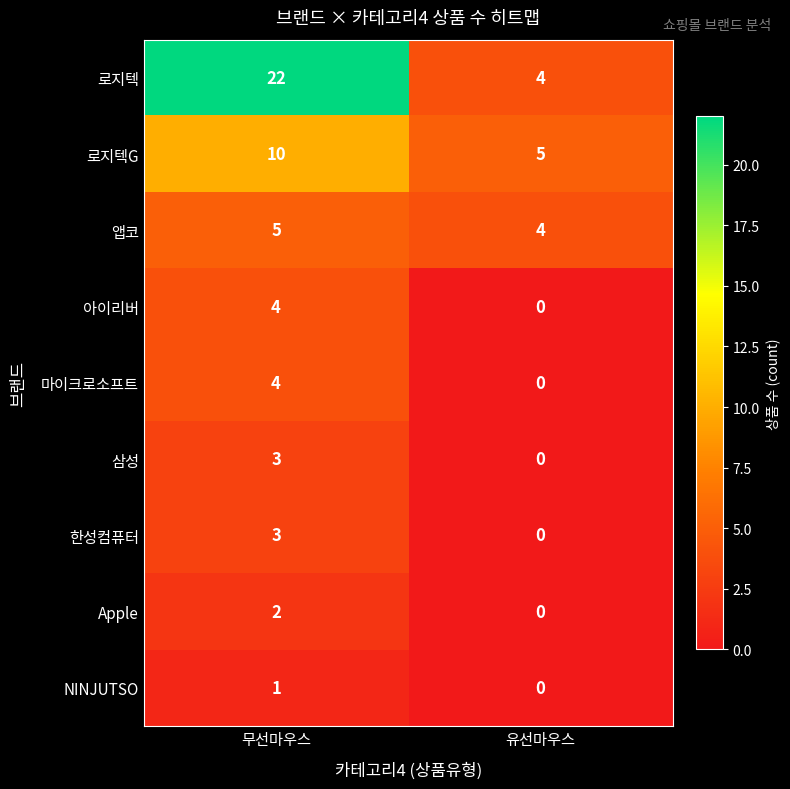

What is the spread (max minus min) of values at 무선마우스?

21